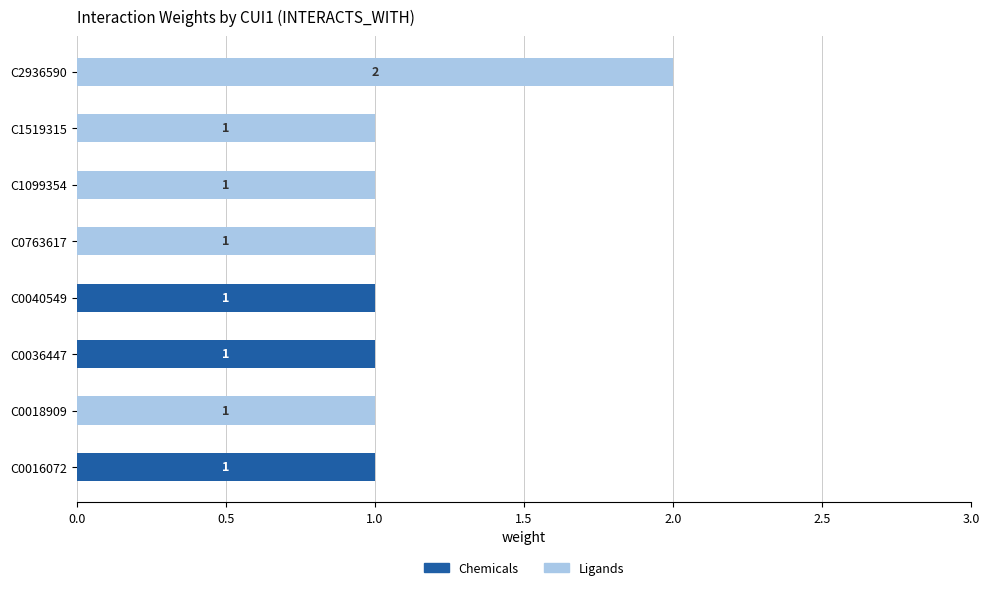

Is it true that Chemicals equals -1 at C0763617?

False